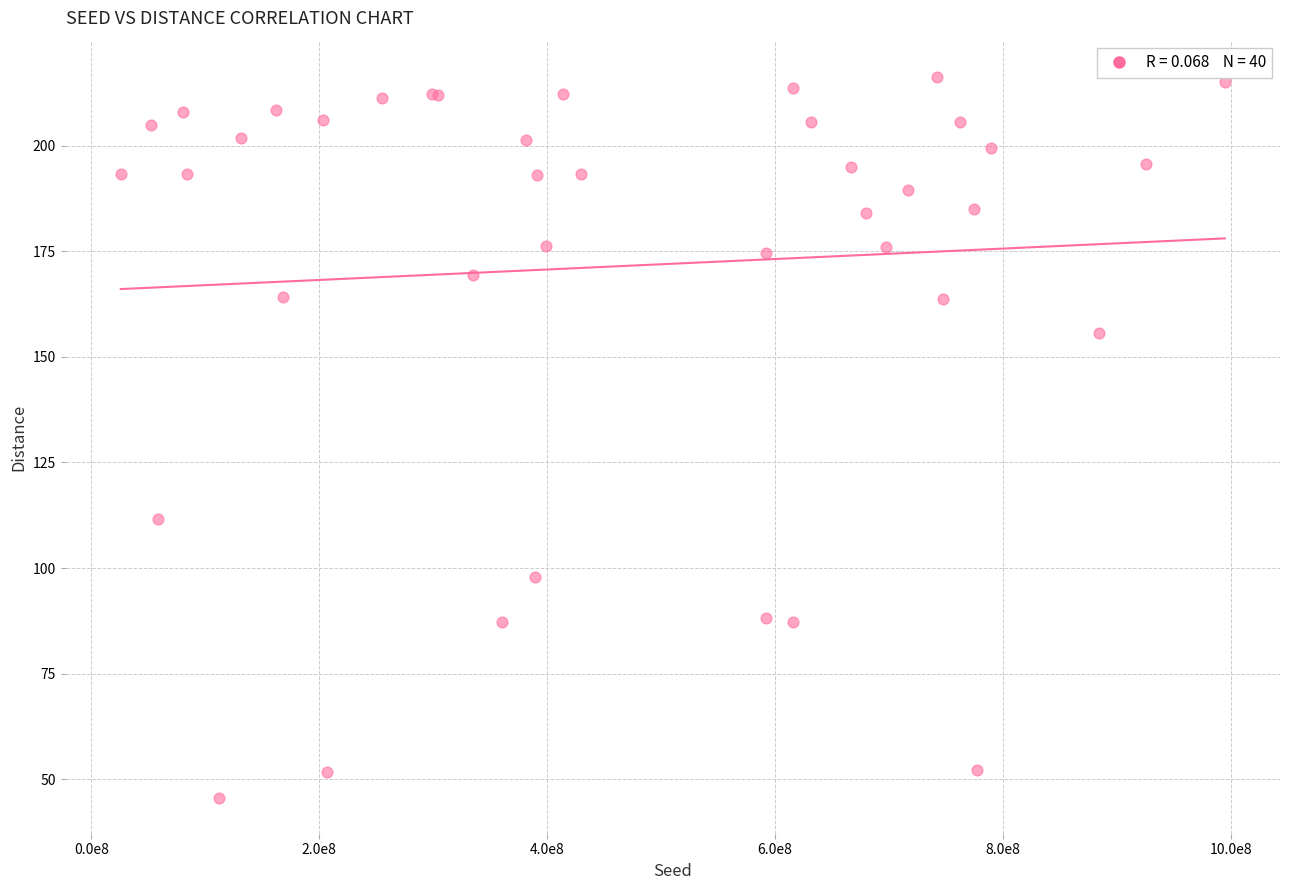

What Y value in the scatter plot is closest to 130?

111.7